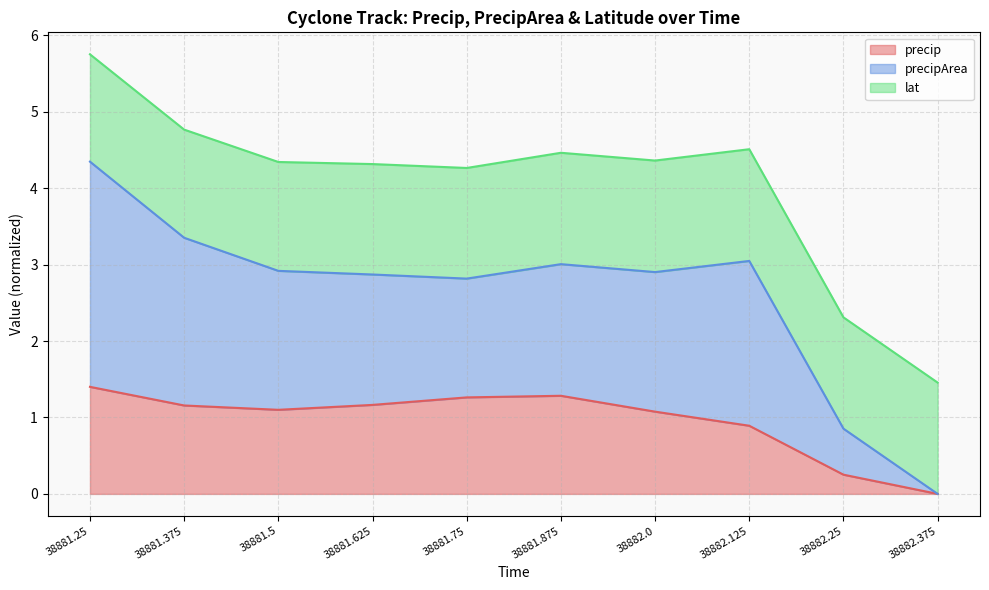

Where does the precip series first go above 1?

38881.25